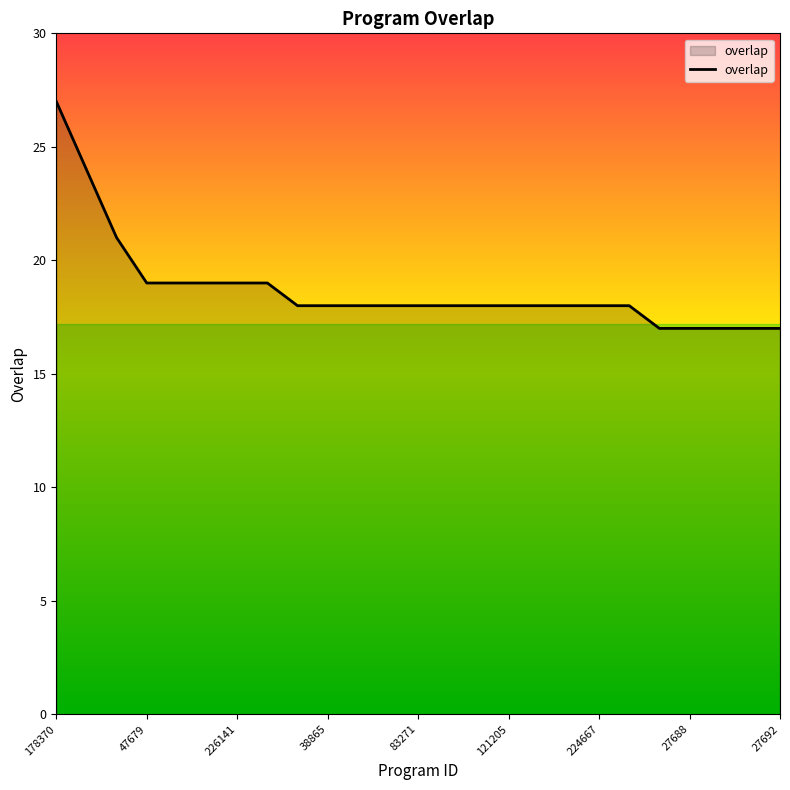

What is the difference between the maximum and minimum values?

10